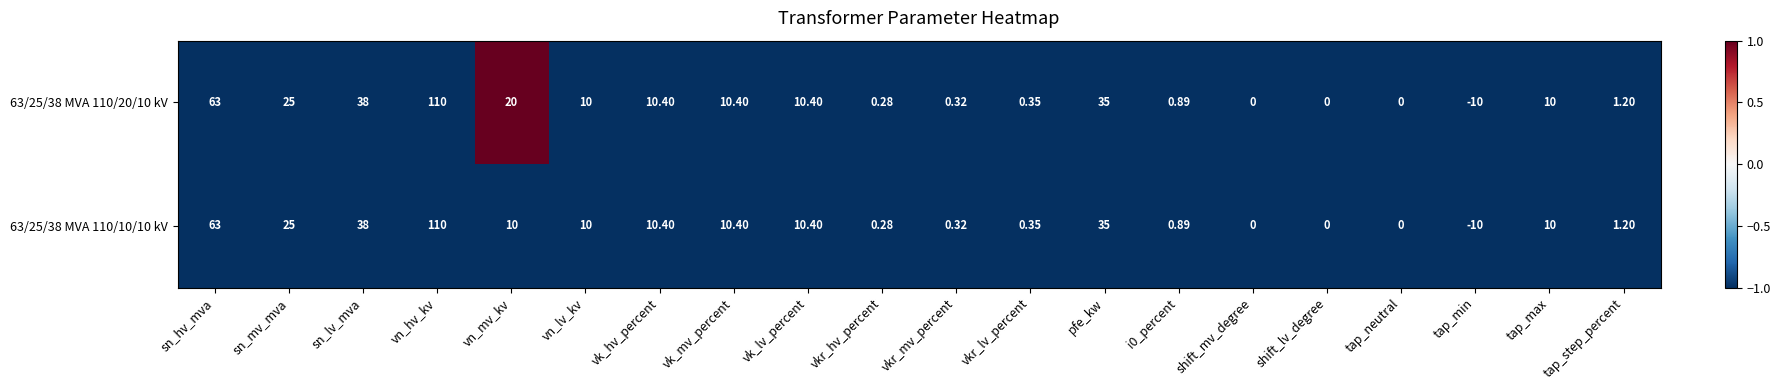

At which category is the sum across all series the highest?

vn_hv_kv